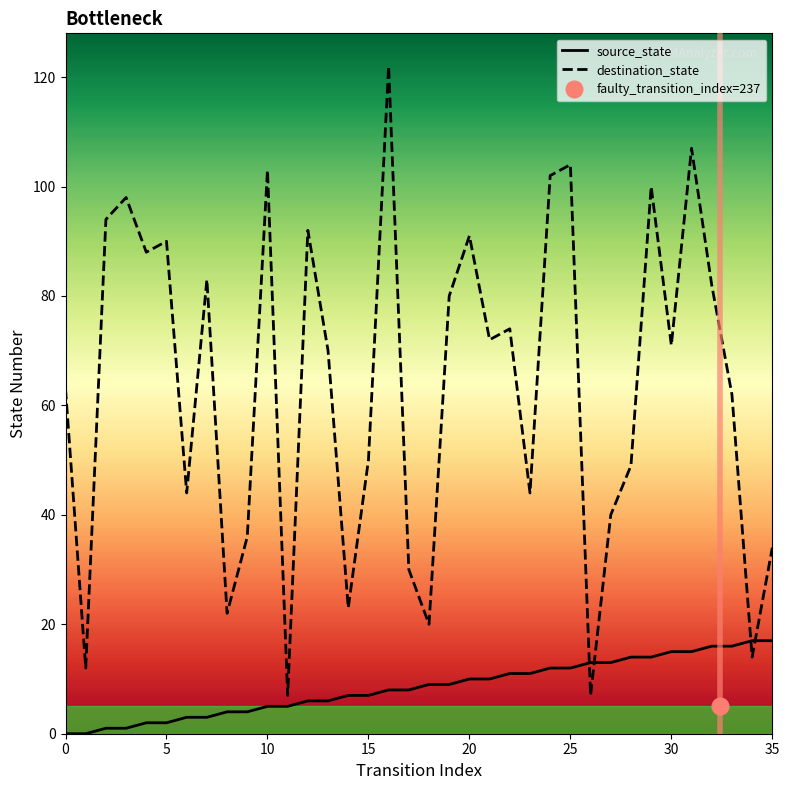

What is the total value across all series at 18?

29